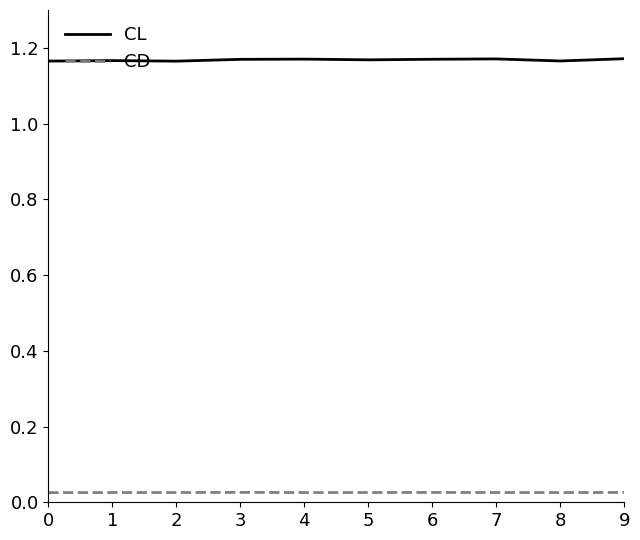

Which series has the widest spread of values?

CL